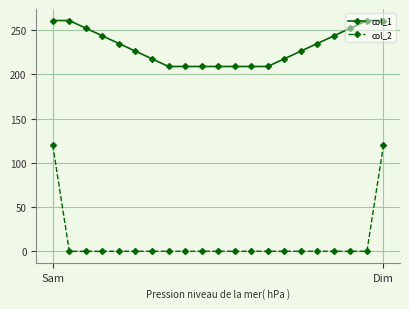

At how many categories does at least one series exceed 39?

21